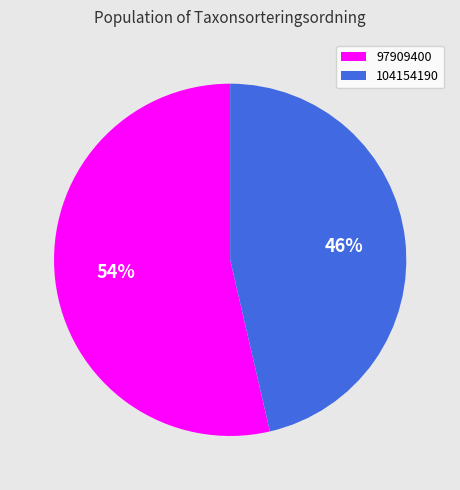

The 97909400 slice represents 54% of the pie. True or false?

True